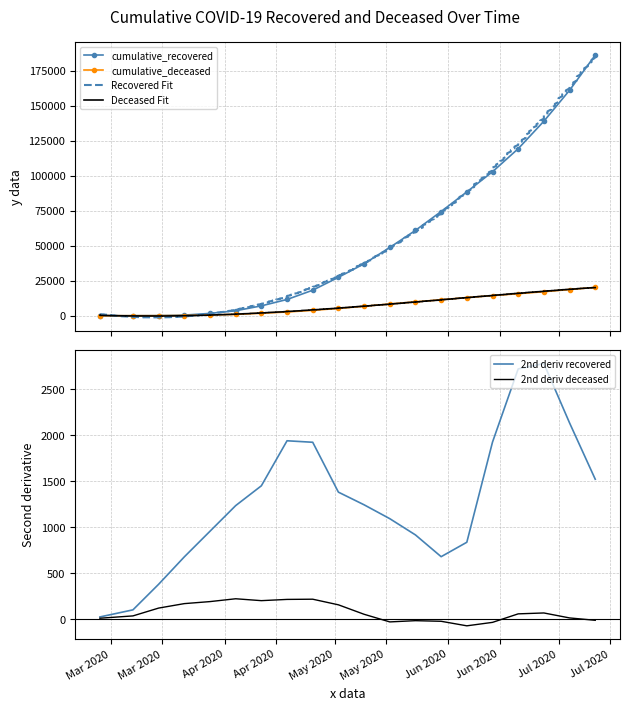

What is the value of the cumulative_deceased point at the 13th from the left?

9875